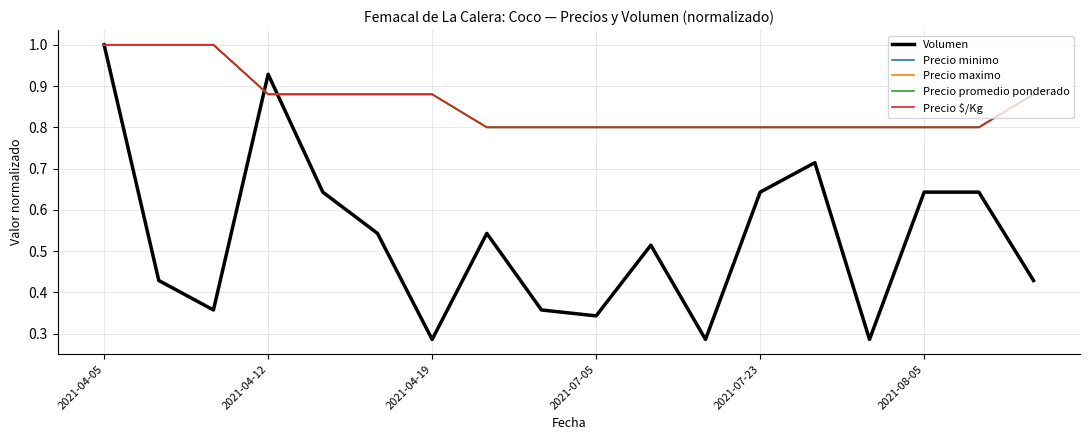

Does the chart have visible grid lines?

Yes